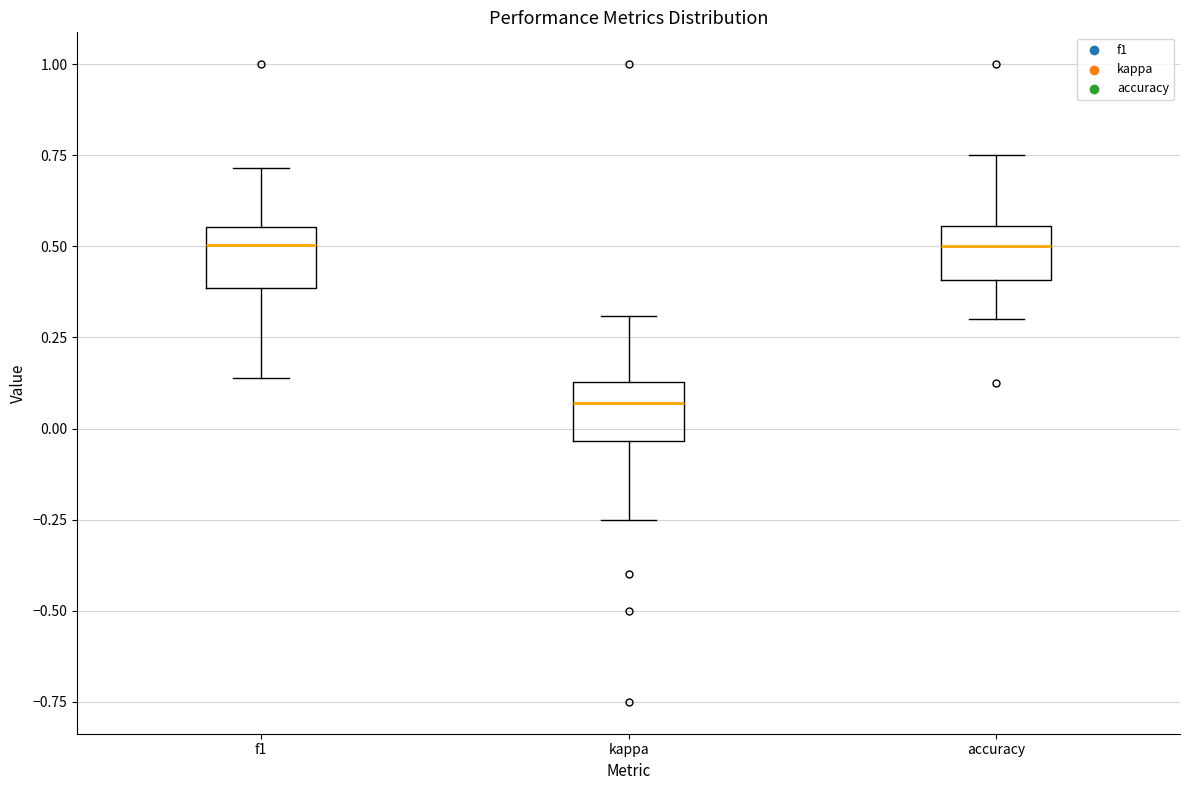

Where does the lower whisker of the box for kappa end on the y-axis? The values are not printed on the chart, so give them approximately, as read against the axis.

-0.25